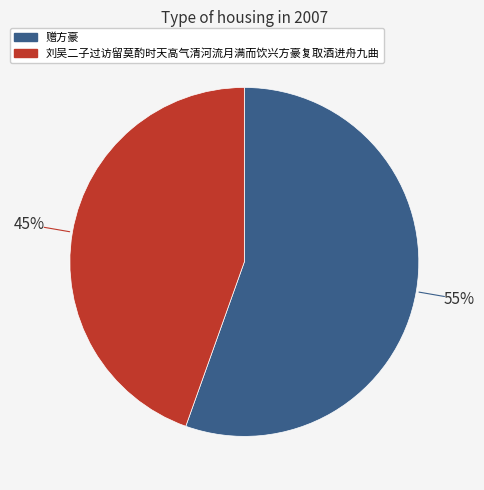

Does 刘吴二子过访留莫酌时天高气清河流月满而饮兴方豪复取酒进舟九曲 represent more than half of the total?

No